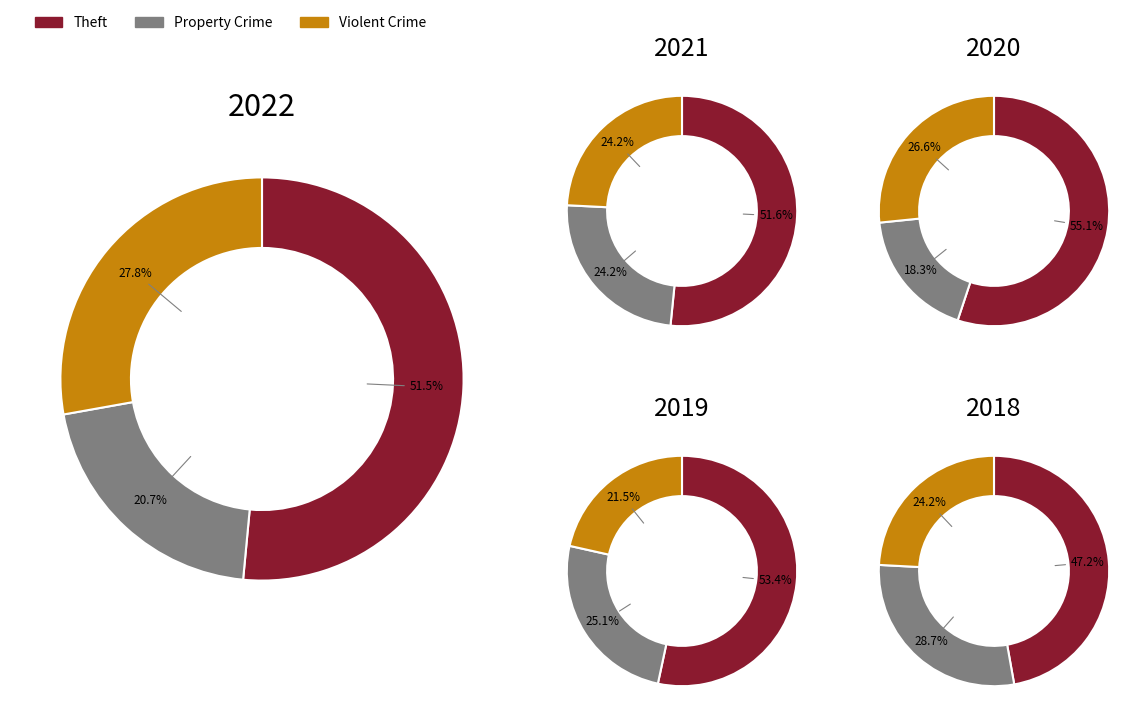

Which category has the biggest portion of the pie?

Theft